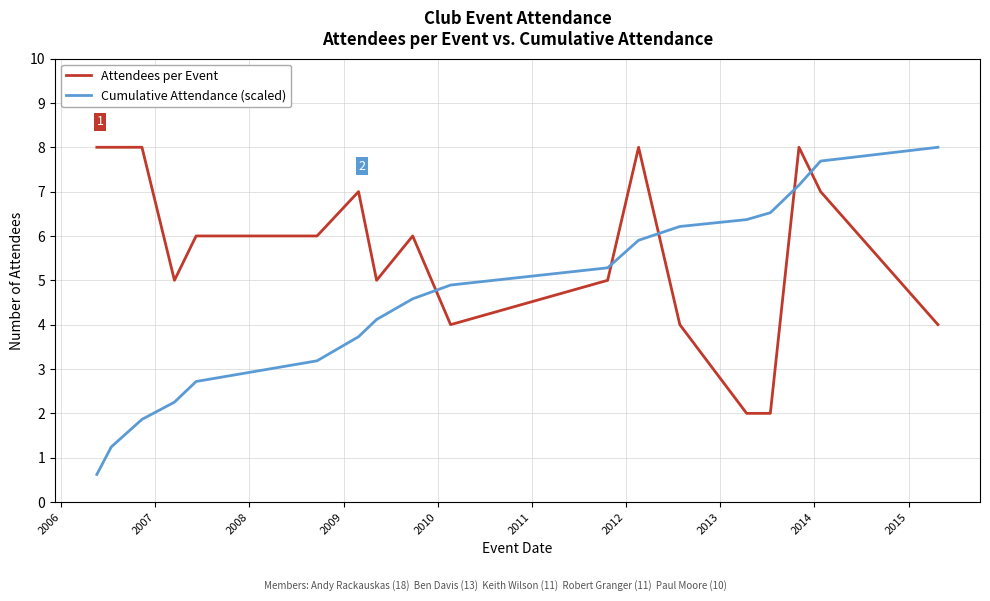

What is the smallest value displayed?

0.6